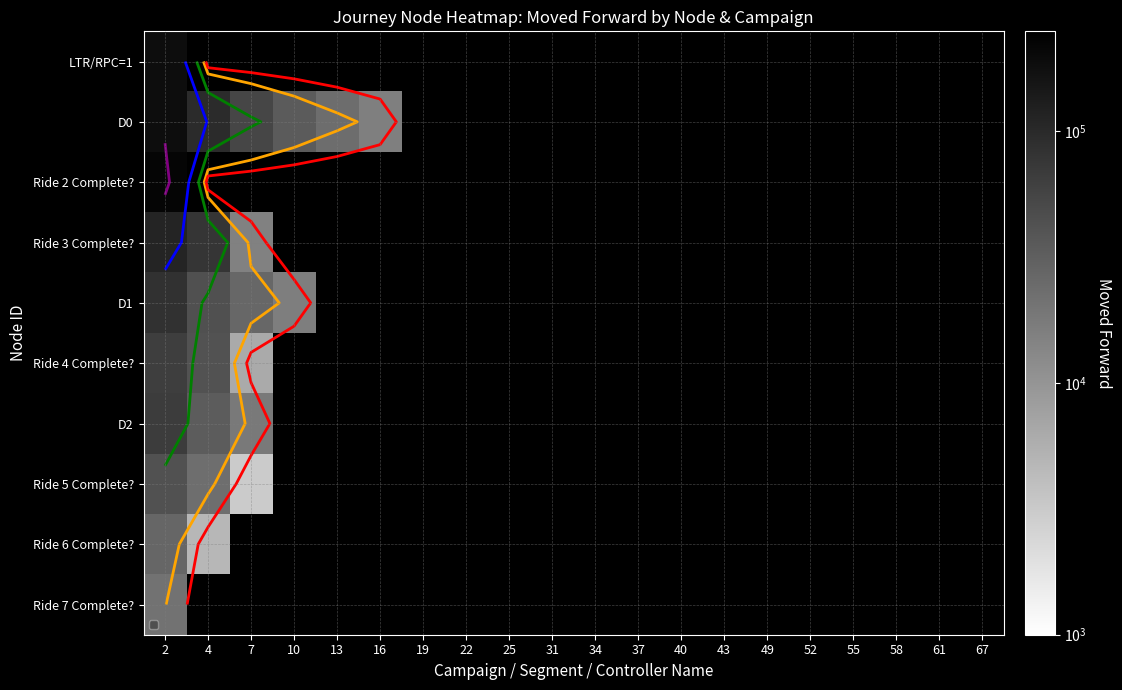

Between 55 and 4, which is larger?

4